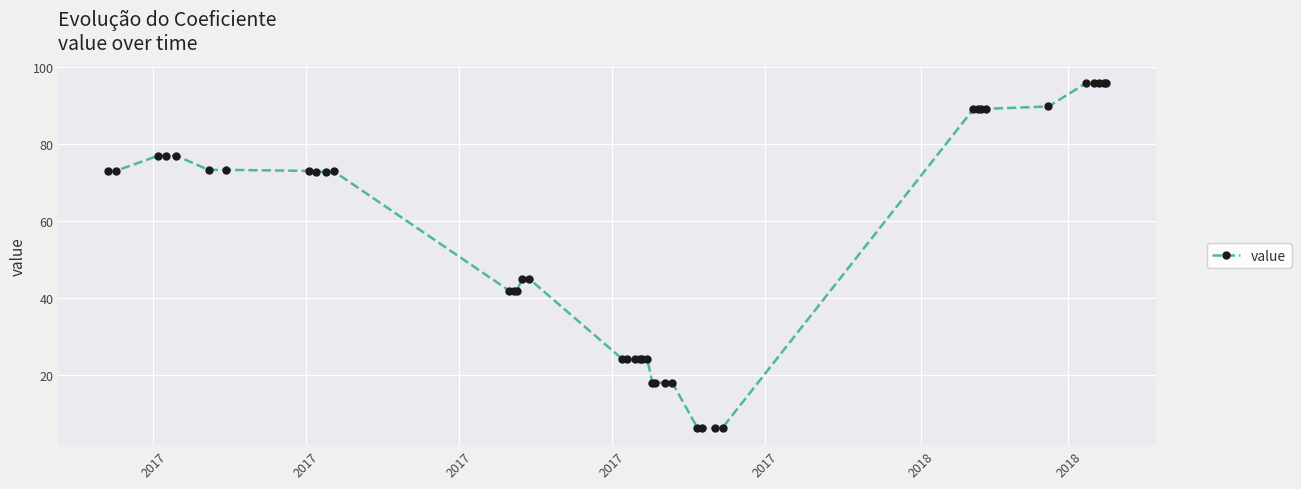

What is the sum of all values?

2193.5